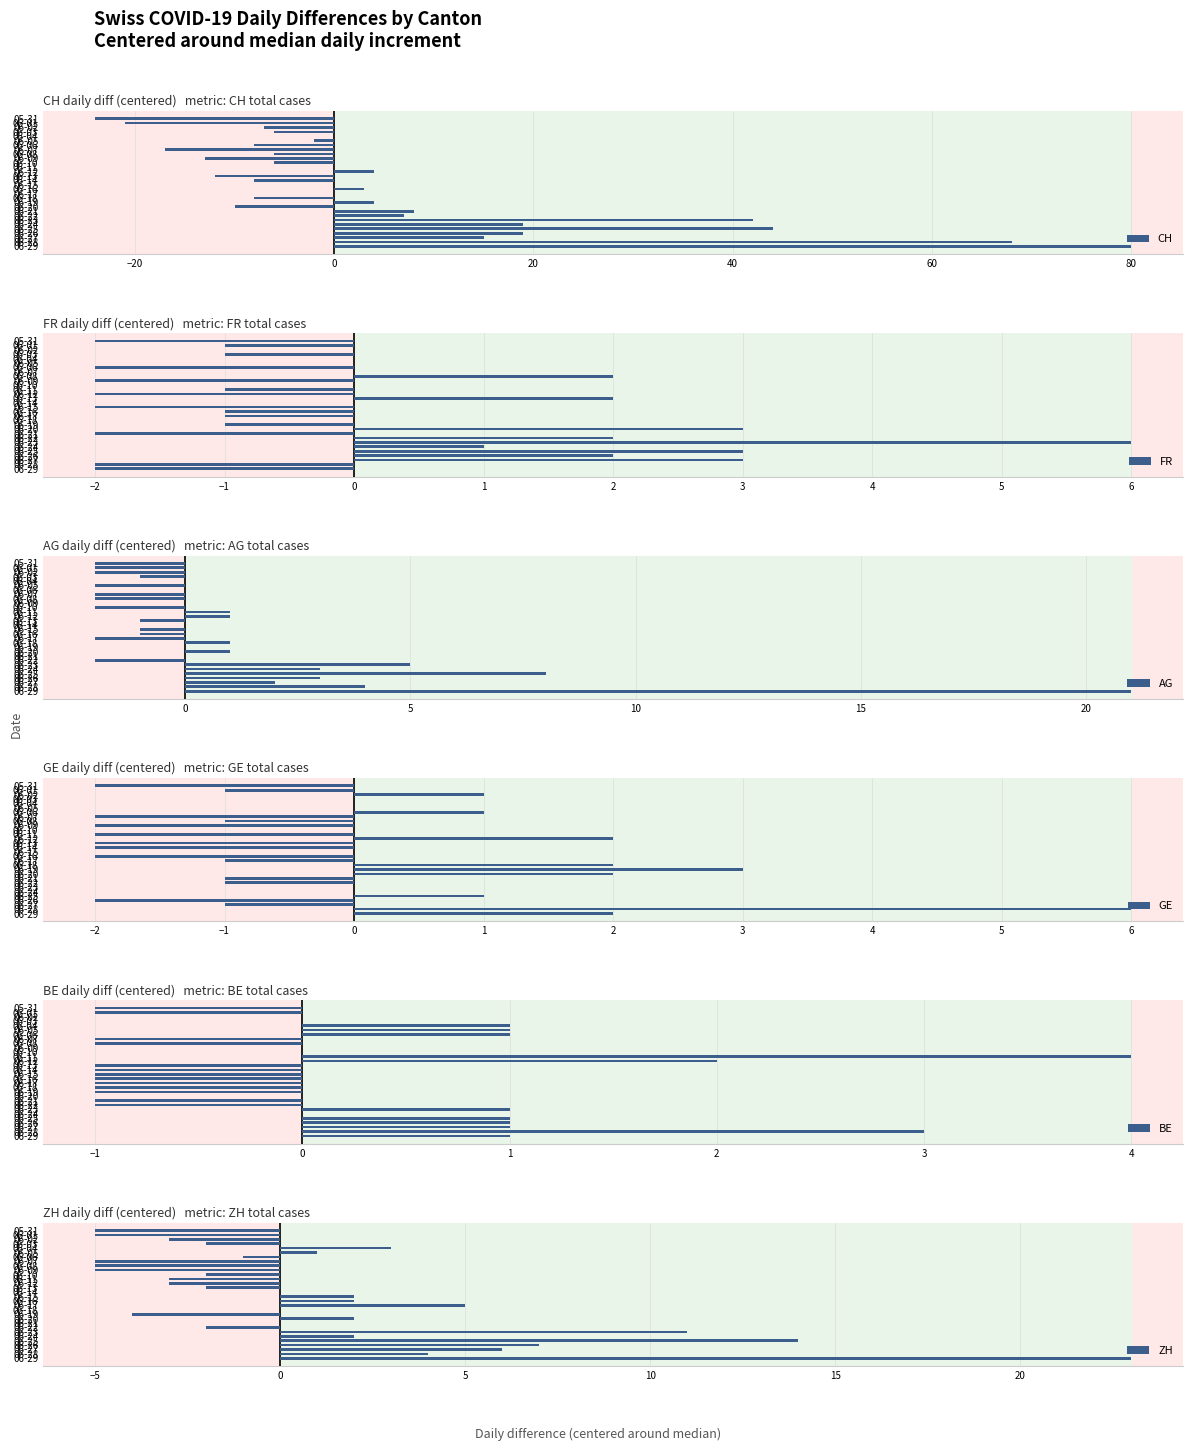

List the series in order of their peak value, lowest first.

BE, FR, GE, AG, ZH, CH